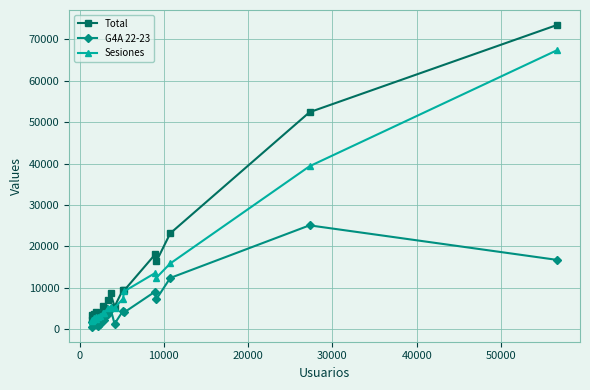

True or false: G4A 22-23 has more than 2 interior local peaks.

True